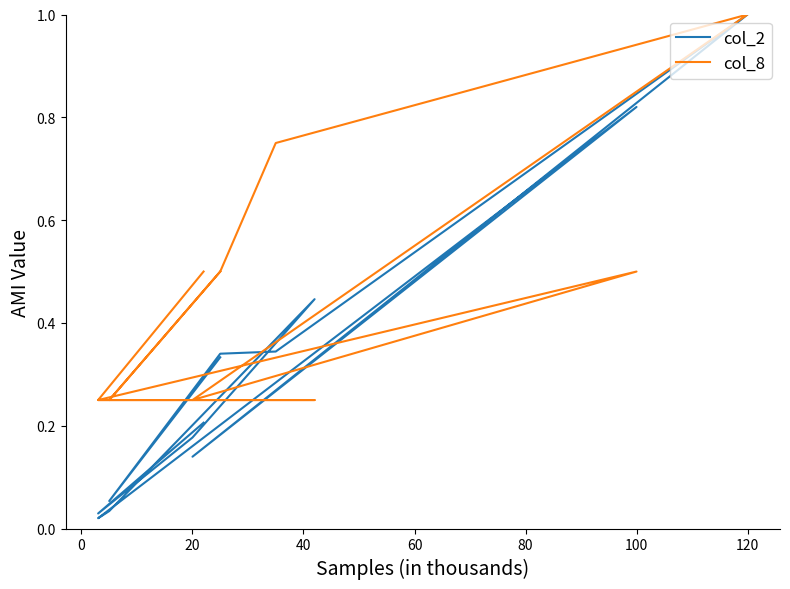

Where is the first local maximum for col_2?

40